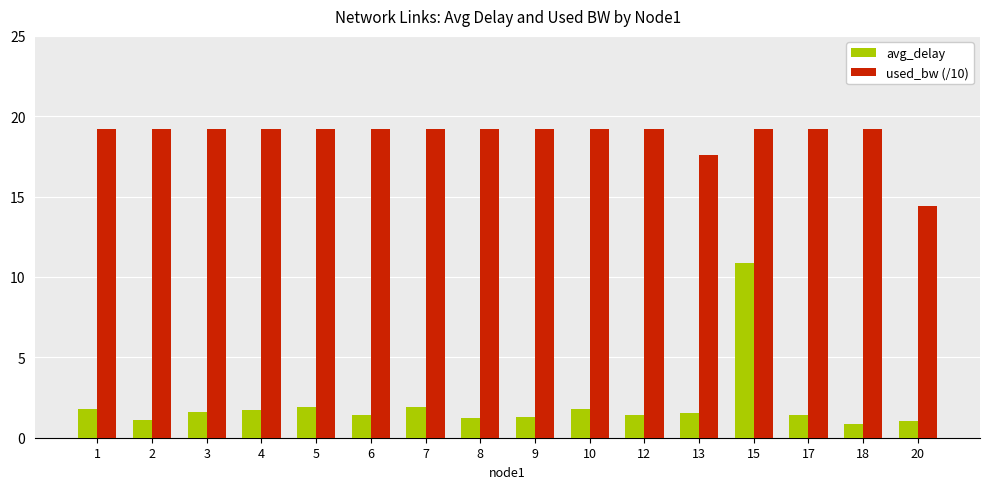

What is the difference between the second highest and second lowest values in the used_bw (/10) series?

1.6